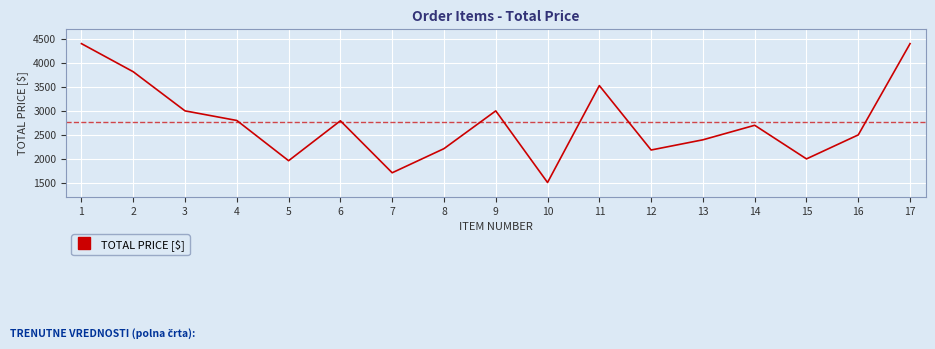

What is the sum of all values?

46913.2